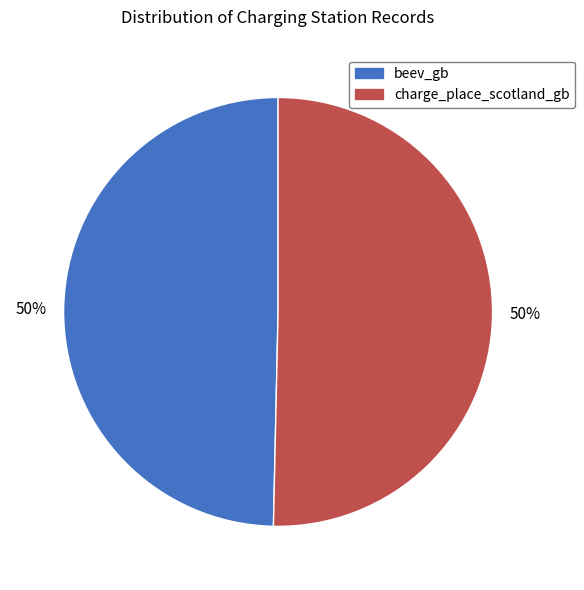

To the nearest percent, what is the combined percentage of charge_place_scotland_gb and beev_gb?

100%